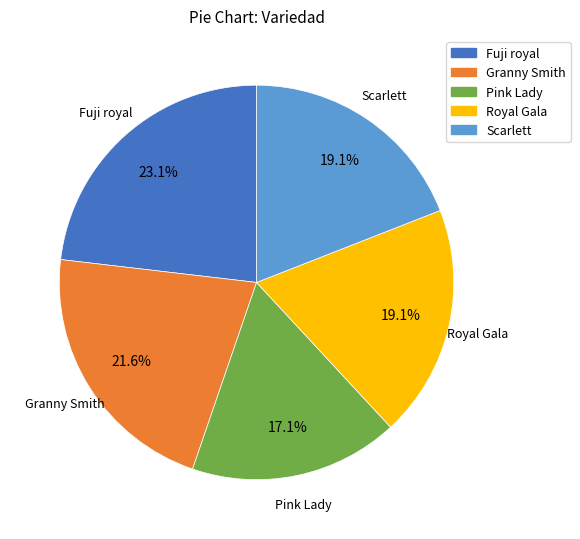

Does Pink Lady account for over 50% of the chart?

No